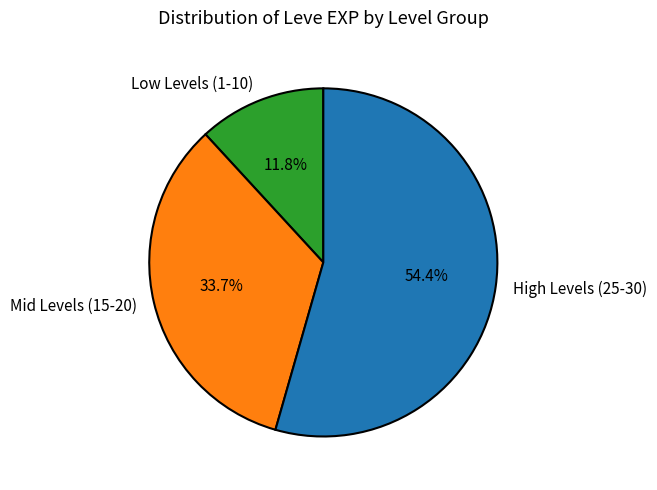

Which category has the biggest portion of the pie?

High Levels (25-30)